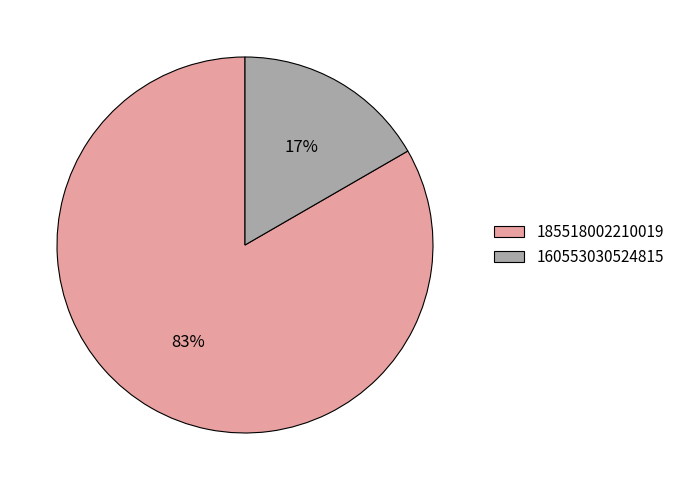

To the nearest percent, what percentage of the pie is 160553030524815?

17%